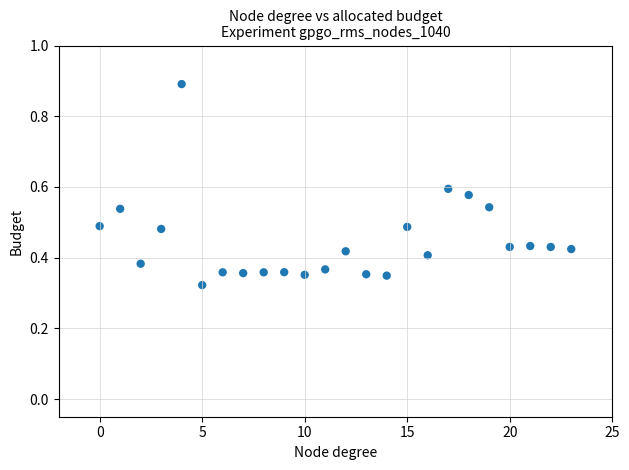

How many points are shown in the scatter plot?

24